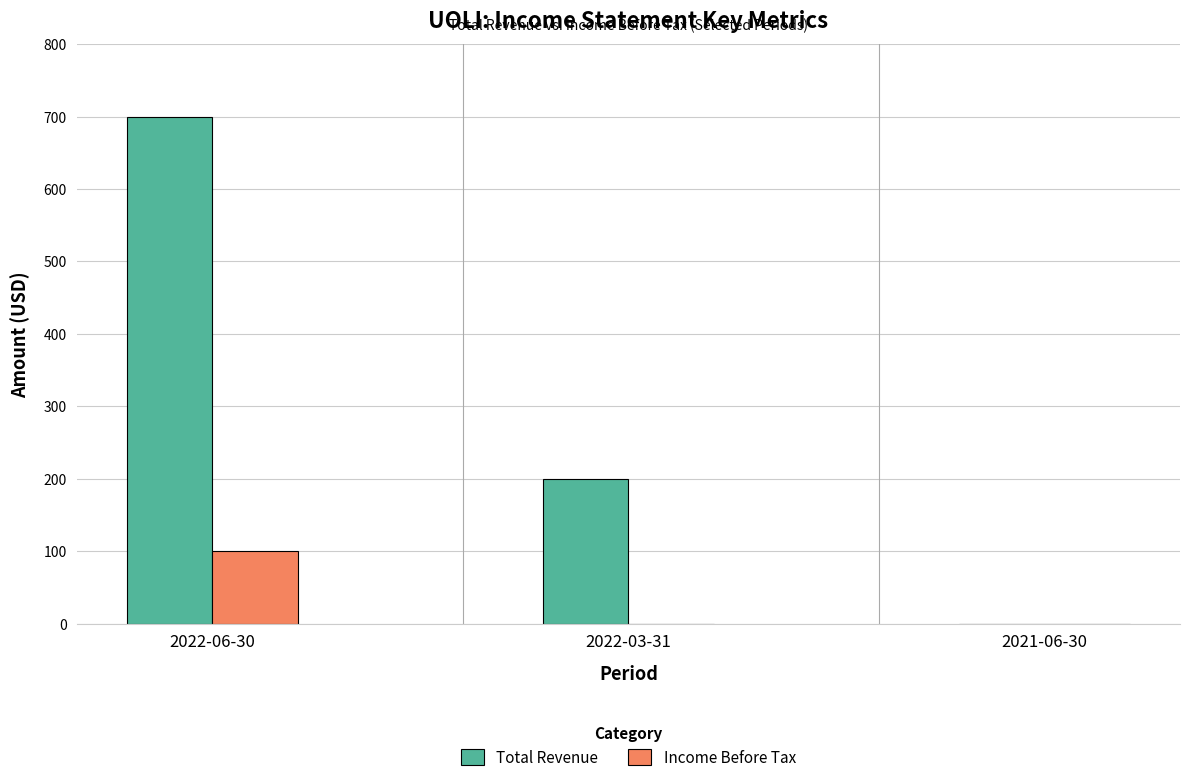

The Income Before Tax series shows 100 at 2022-06-30. True or false?

True